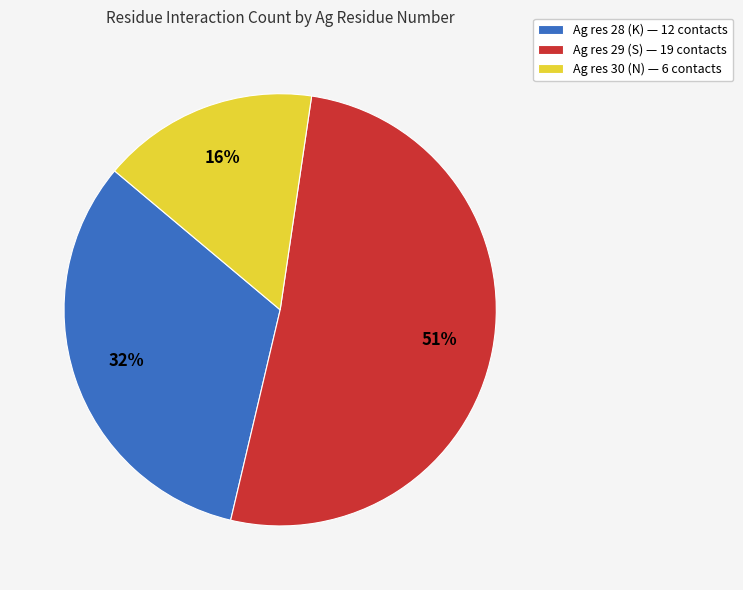

Is the sum of Ag res 30 (N) — 6 contacts and Ag res 29 (S) — 19 contacts greater than half?

Yes